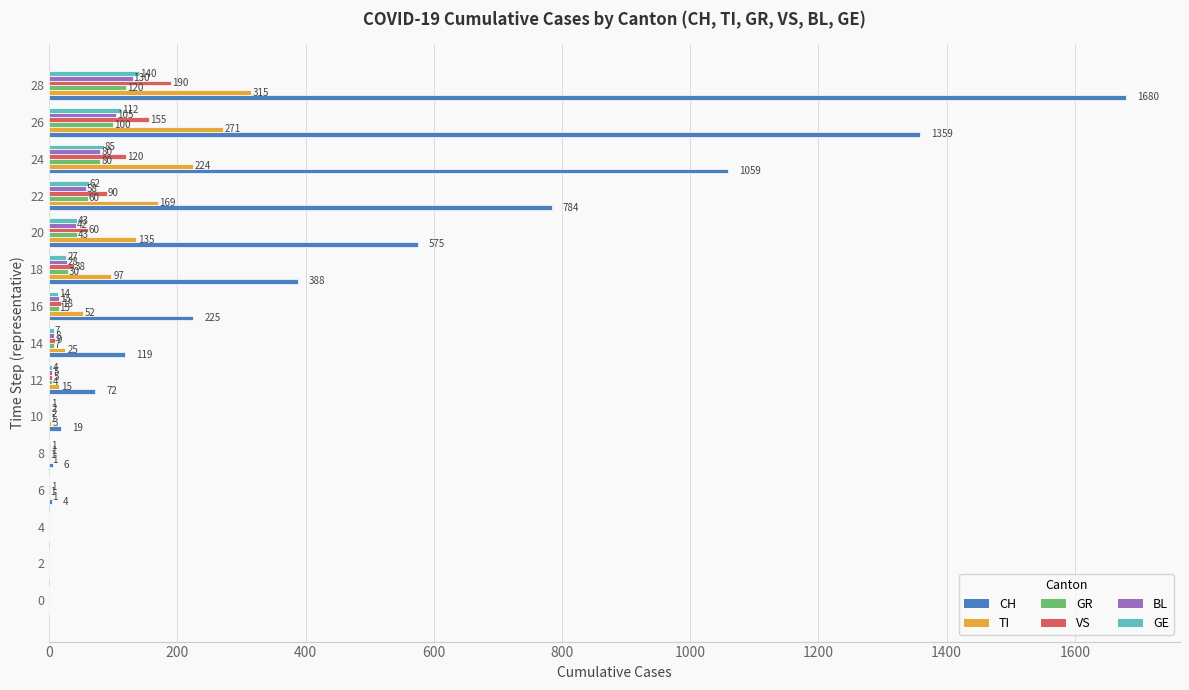

The BL series shows 0 at 2. True or false?

True